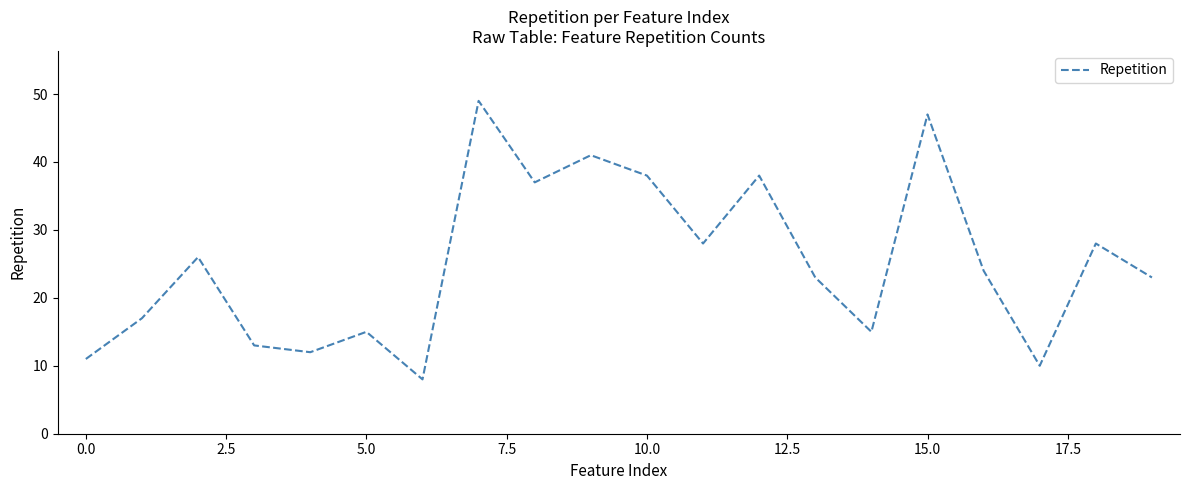

How many lines are shown in the chart?

1